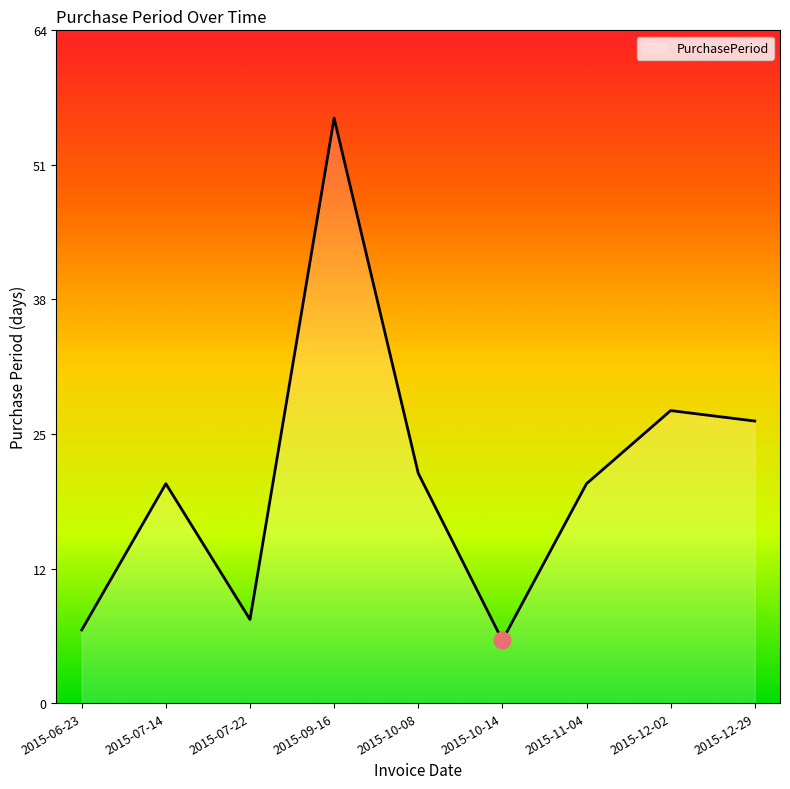

Does the chart have visible grid lines?

No